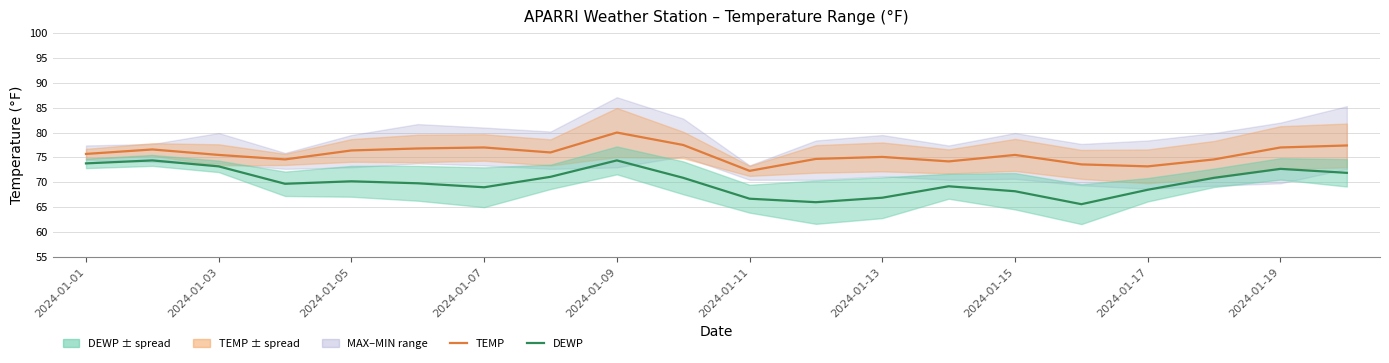

How many interior local peaks does the DEWP series have?

5